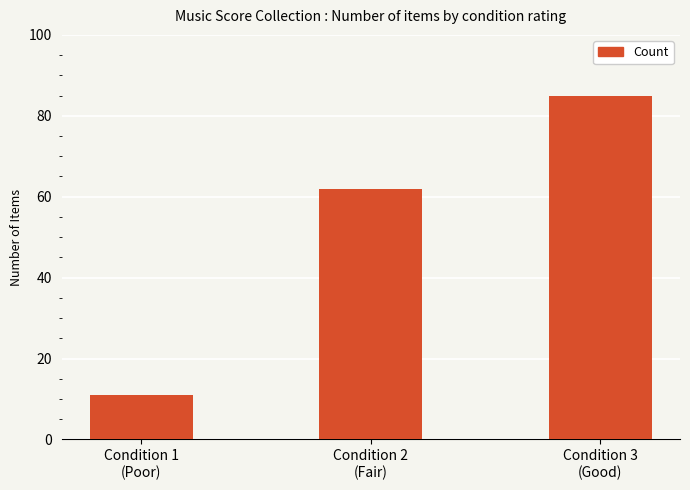

Which label corresponds to the largest value in the chart?

Condition 3
(Good)